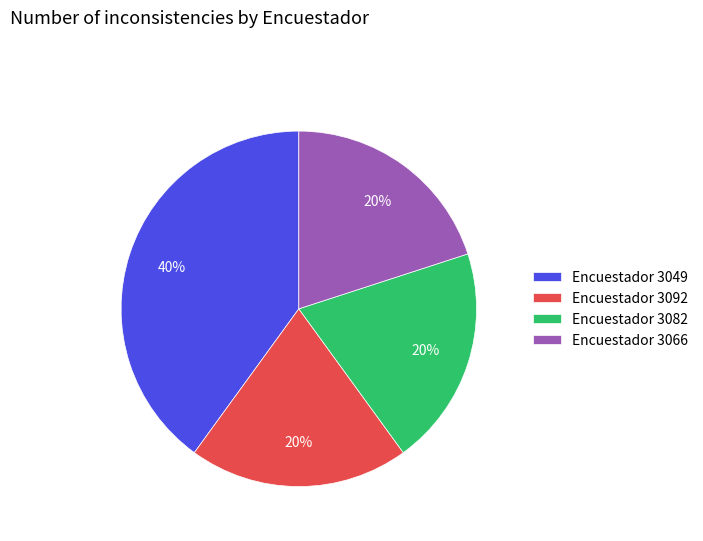

How many slices are in this pie chart?

4